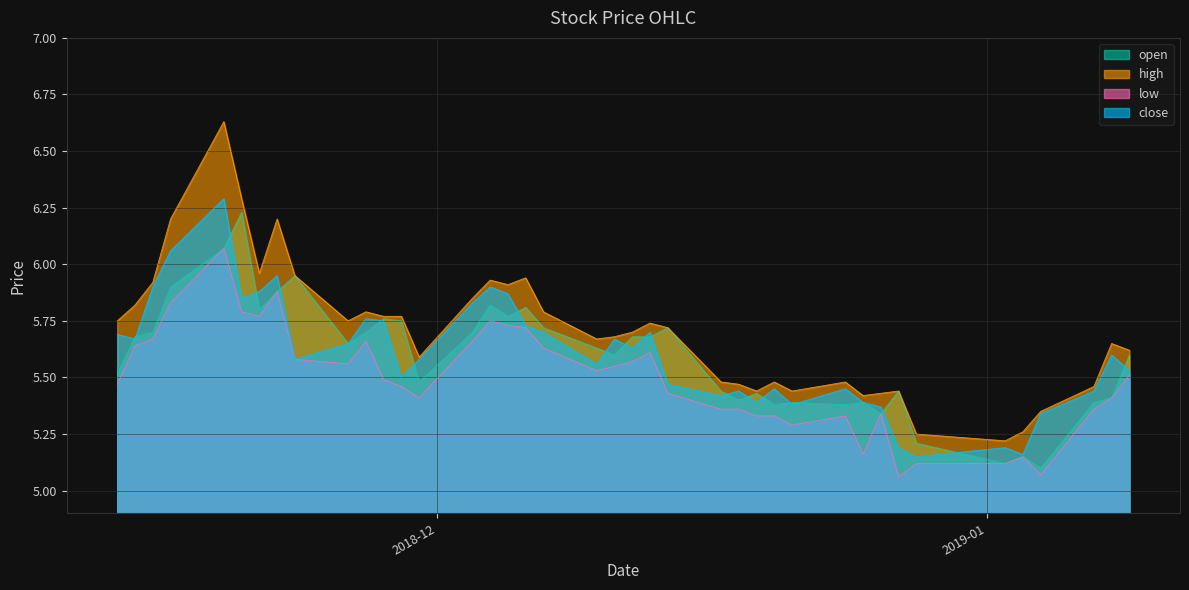

At how many categories does at least one series exceed 5?

40